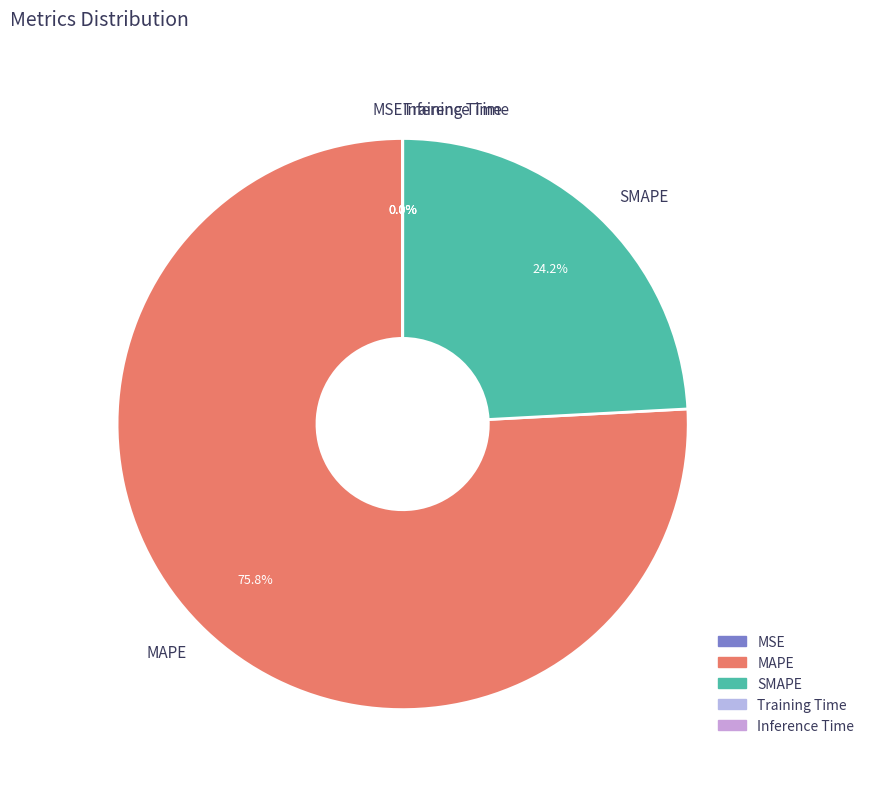

What is the total percentage of MAPE and SMAPE?

100.0%